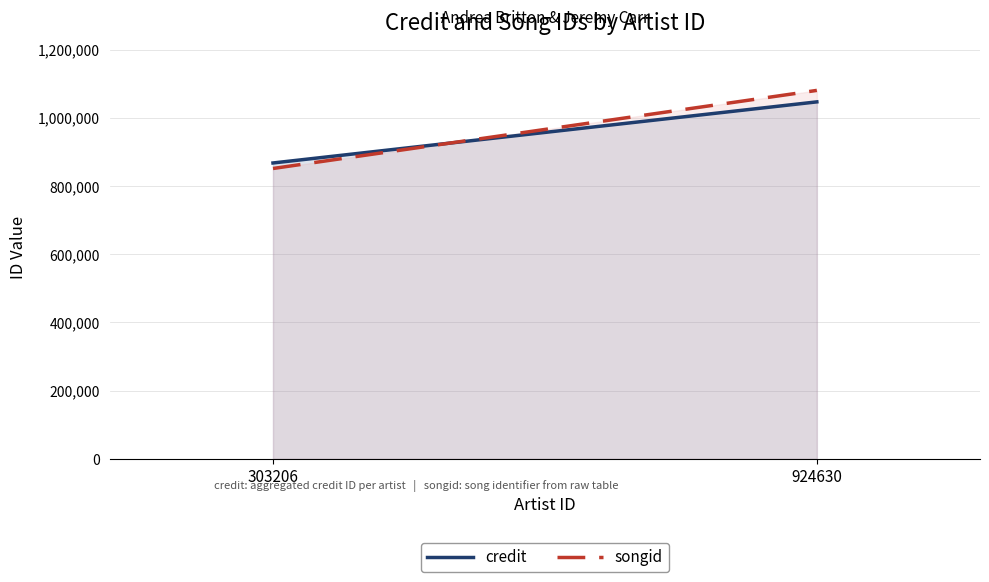

What is the value of the songid point at the 1st from the left?

851758